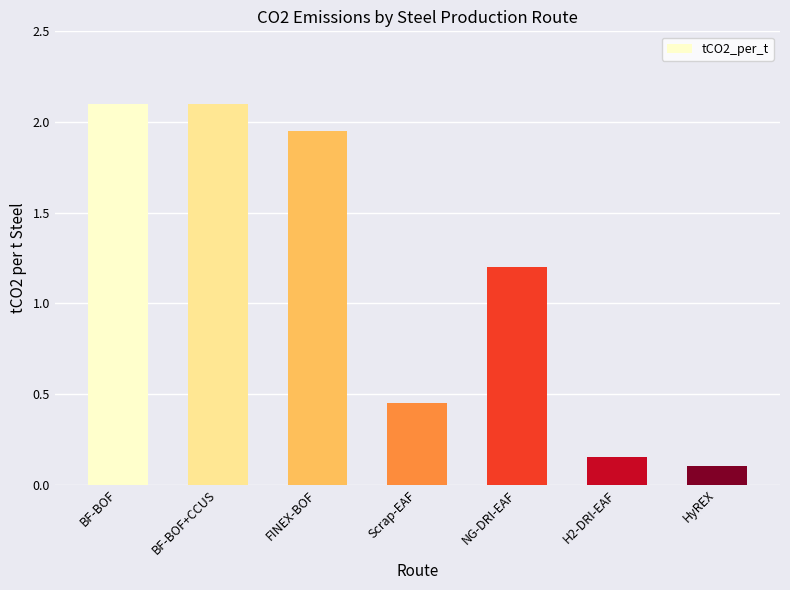

The chart shows a value of 0.8 at BF-BOF. True or false?

False